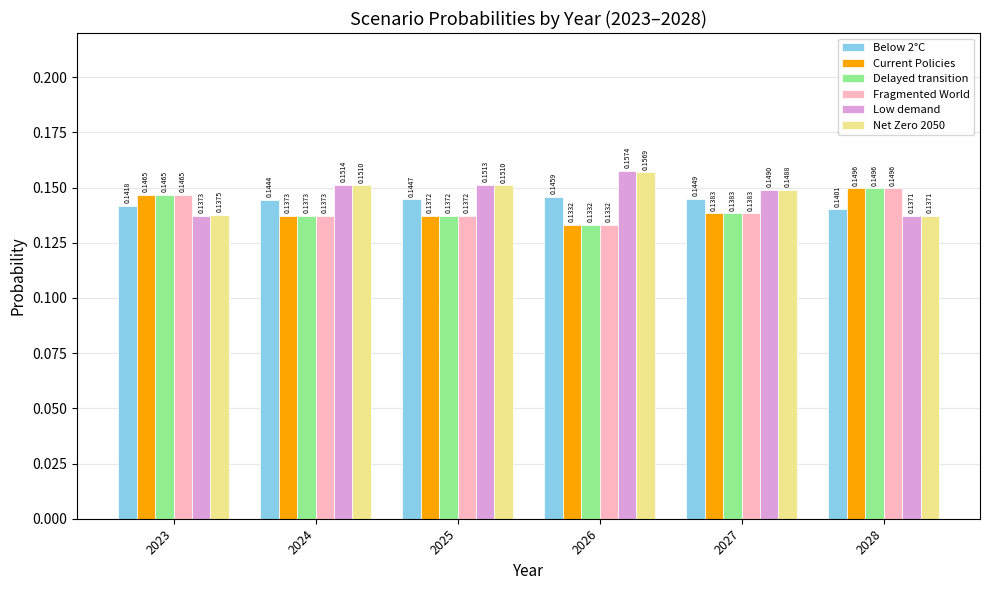

Between 2025 and 2026, which series saw the biggest shift?

Low demand